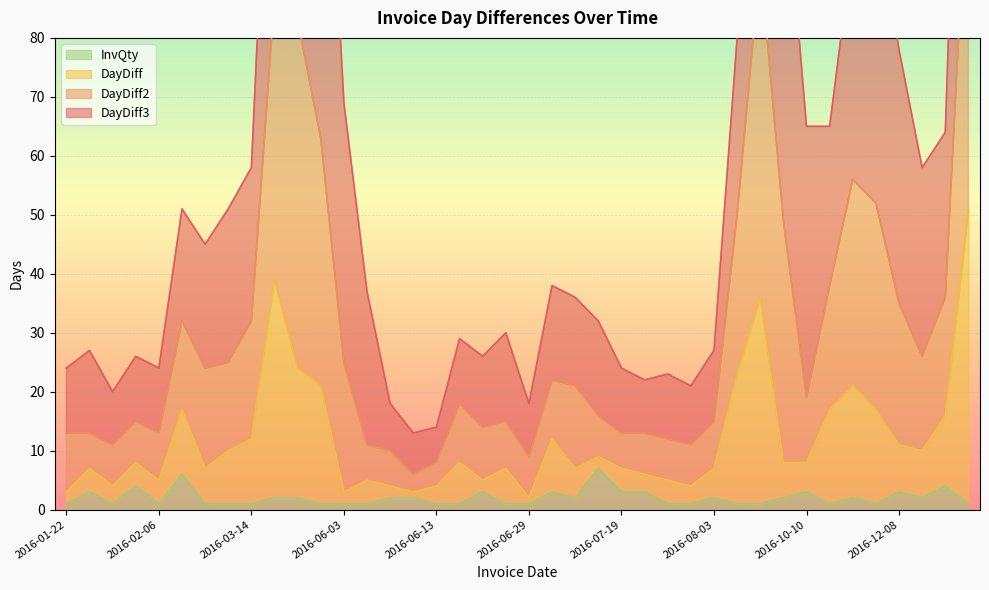

Between 2016-12-28 and 2016-07-08, which is larger?

2016-12-28